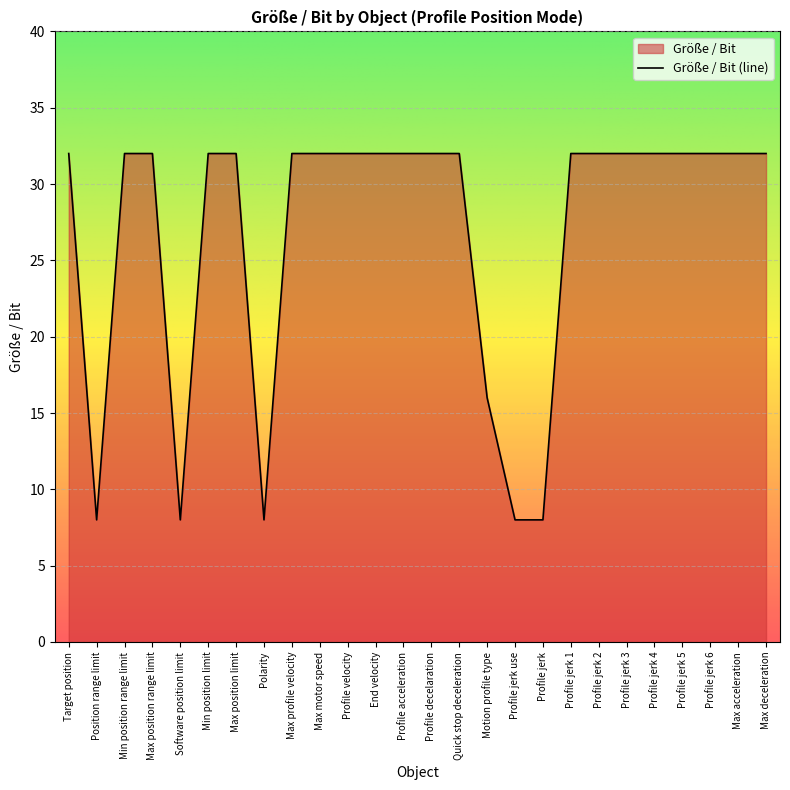

What is the smallest value displayed?

8